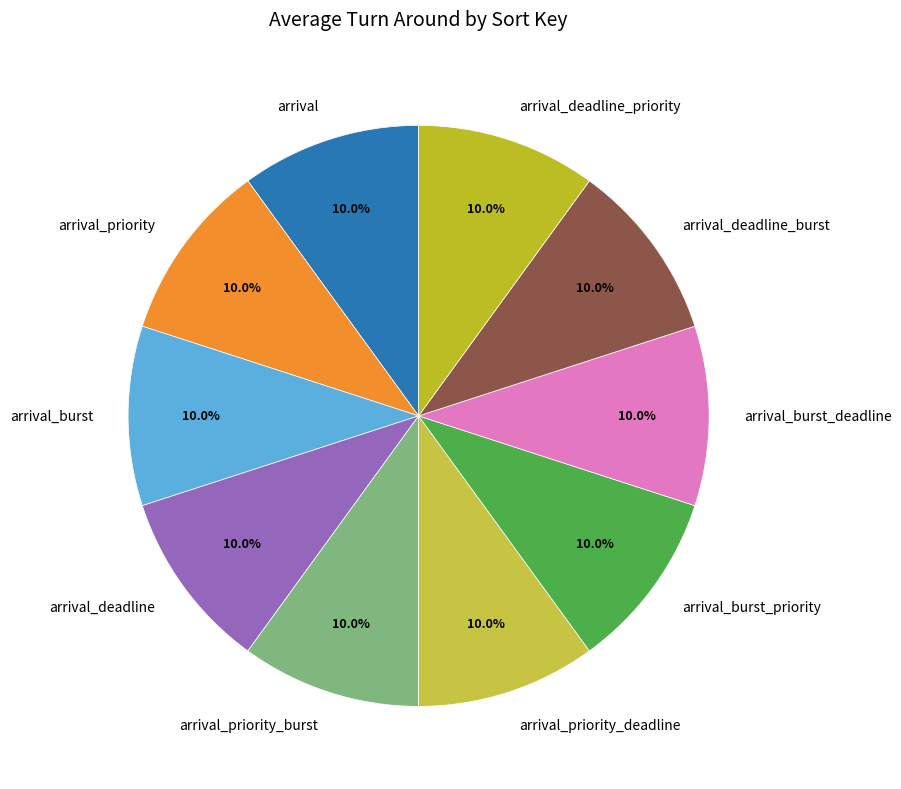

Is it true that arrival_burst is 10% of the pie?

True